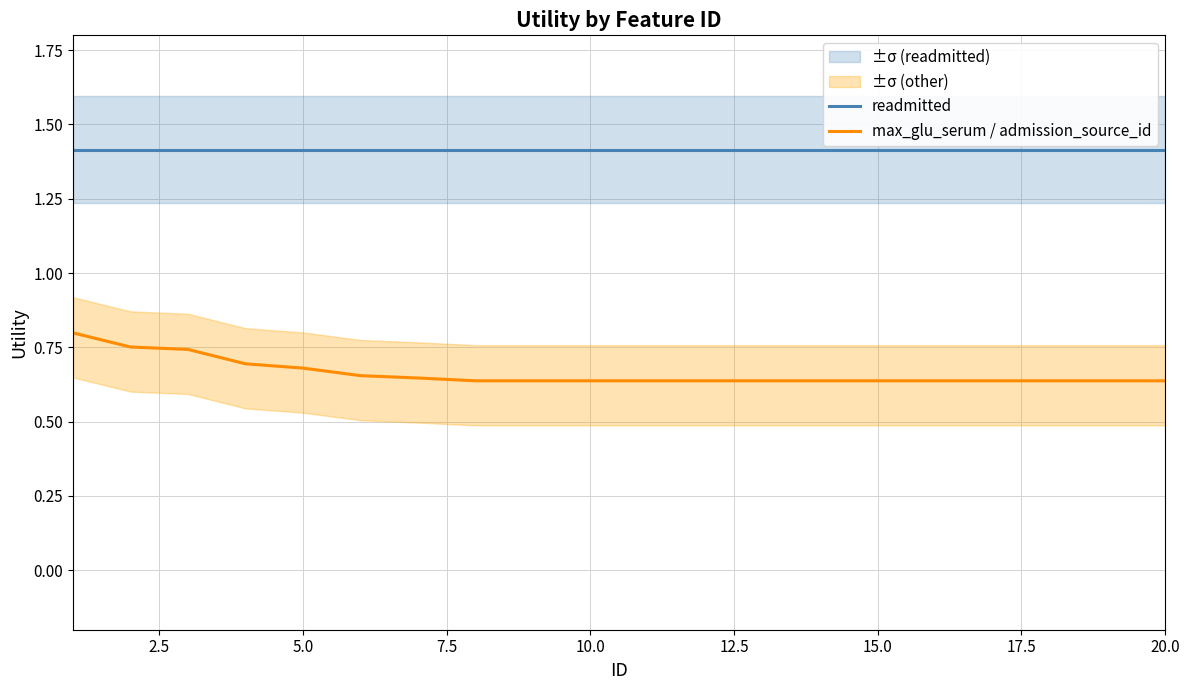

True or false: readmitted and max_glu_serum / admission_source_id intersect in this chart.

False